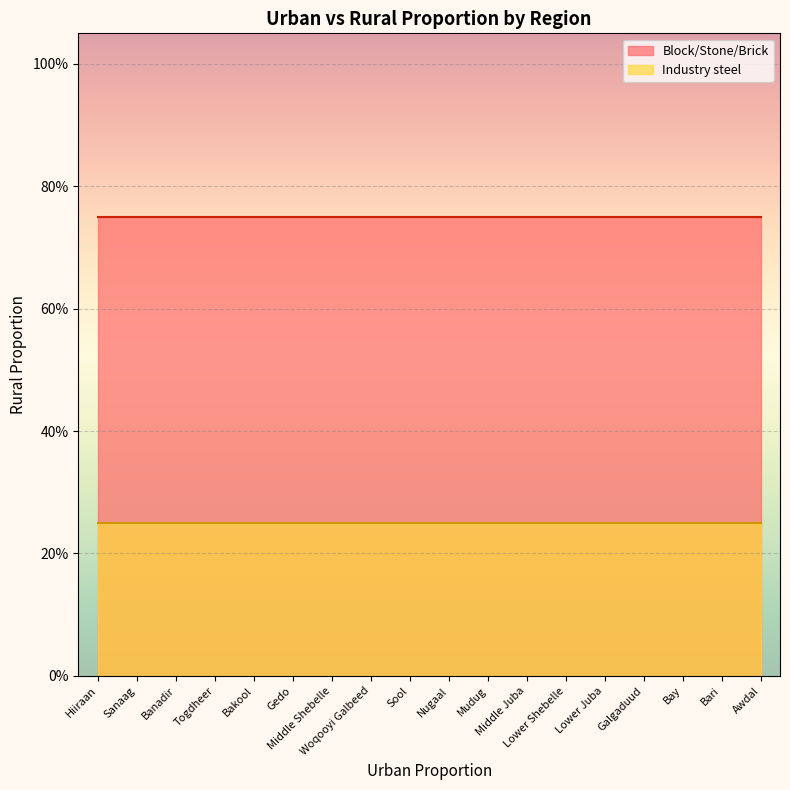

Is the value of Block/Stone/Brick at Awdal greater than the value of Industry steel at Bay?

Yes